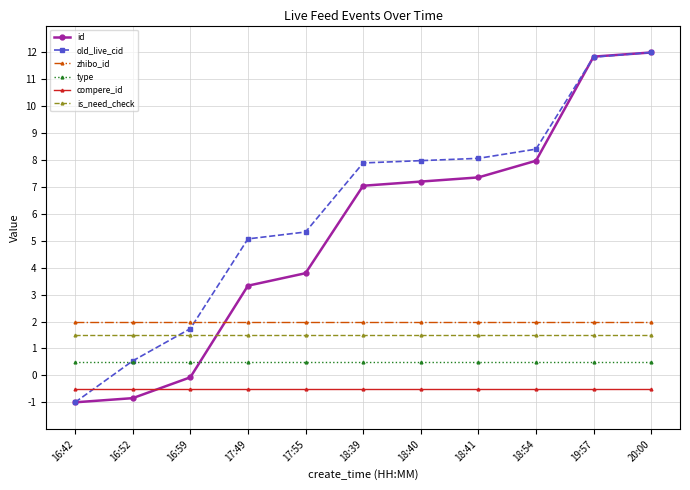

Is the value of old_live_cid at 19:57 greater than the value of compere_id at 18:40?

Yes